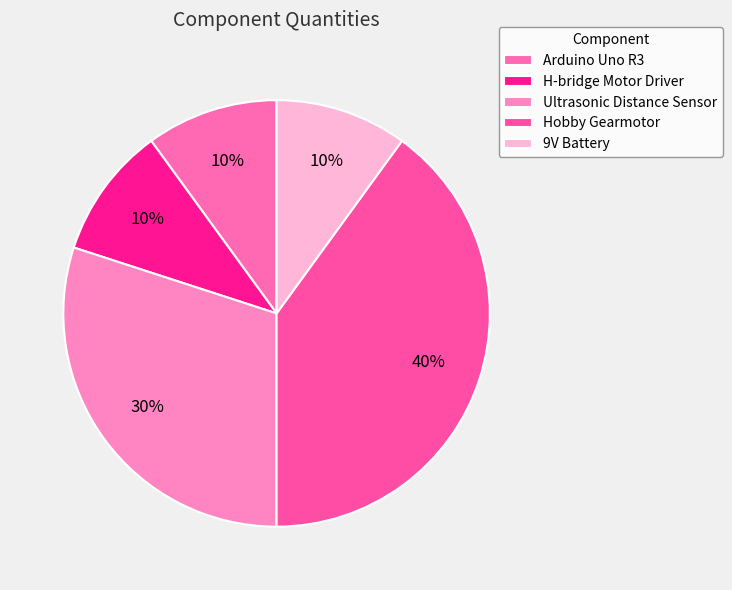

Is it true that Hobby Gearmotor is 40% of the pie?

True